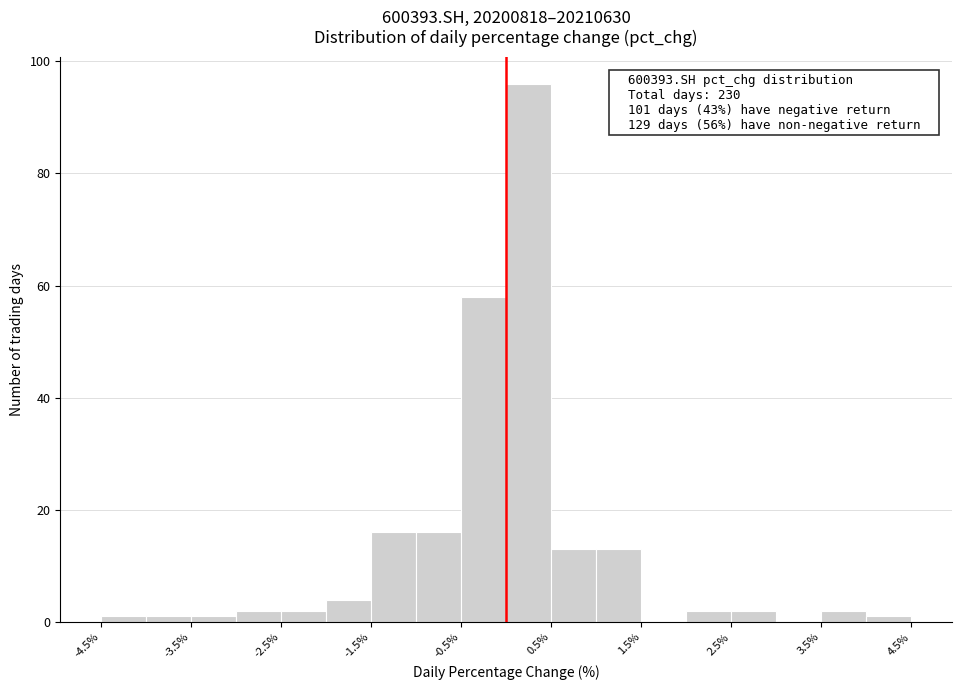

Over which range of the x-axis is the bar tallest?

0.0 to 0.5